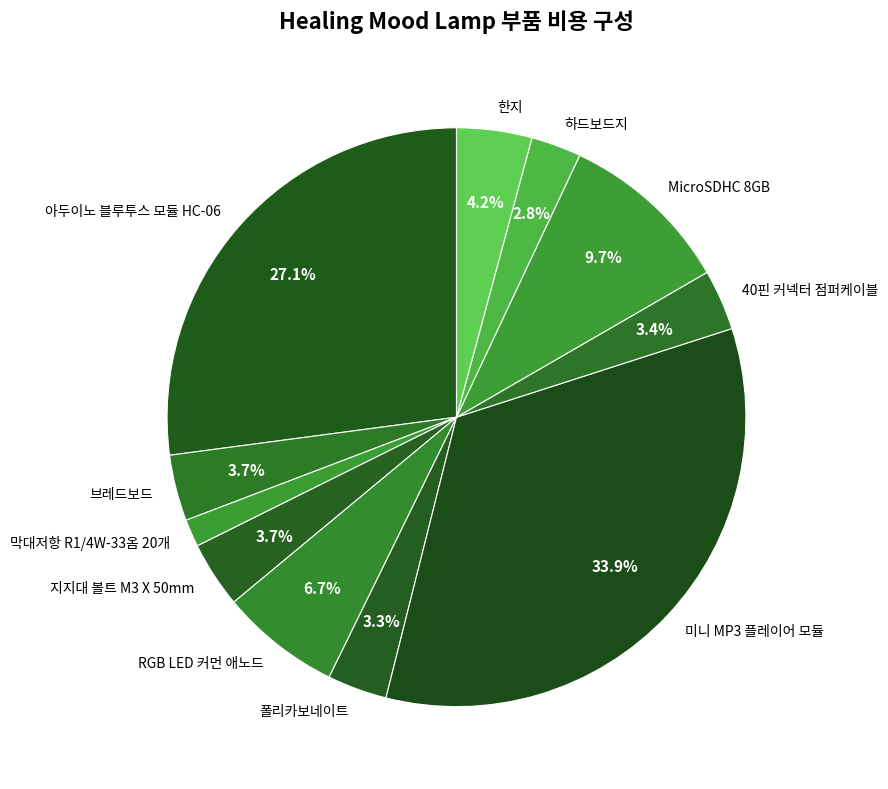

To the nearest percent, what is the combined percentage of 지지대 볼트 M3 X 50mm and 하드보드지?

6%